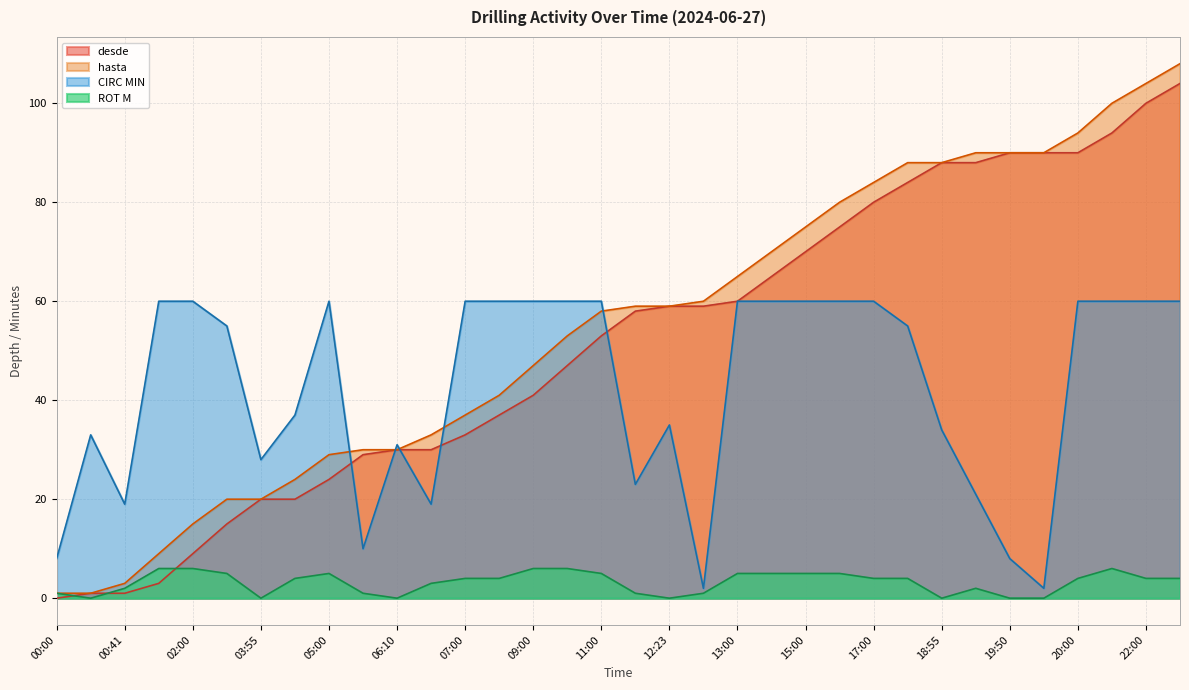

Which series has the largest total across all categories?

hasta